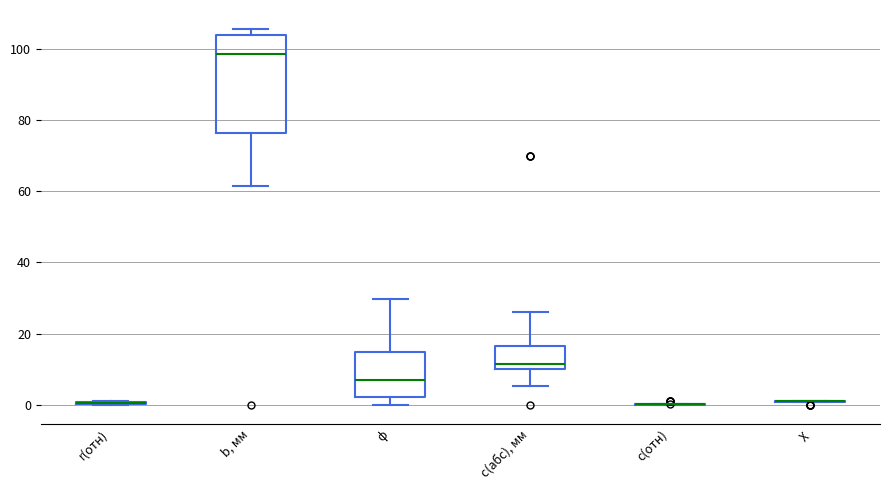

Which box is the tallest, from its lower edge to its upper edge?

b, мм